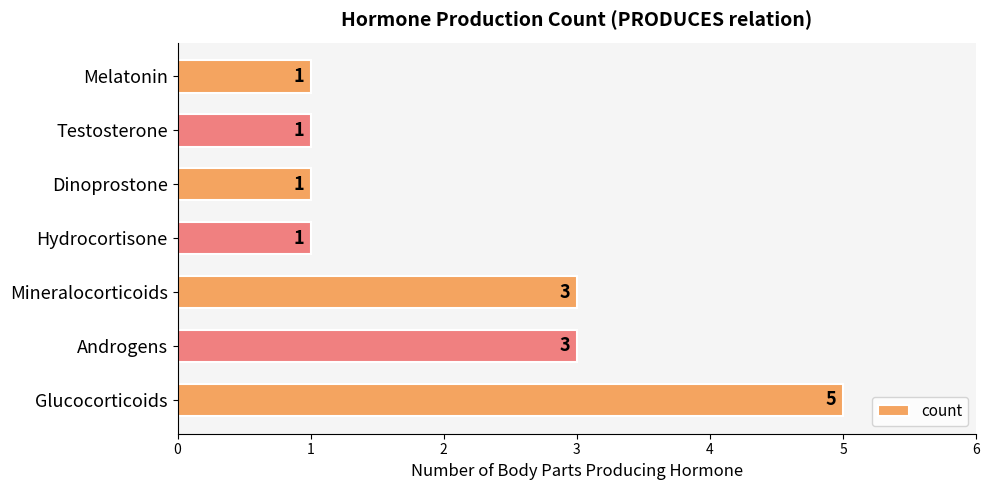

What is the sum of all values?

15